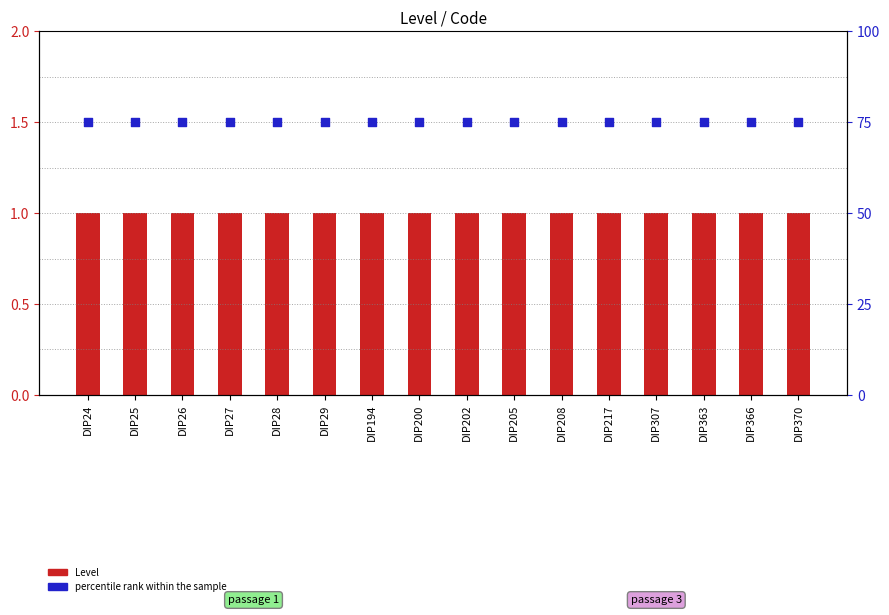

Which series has the largest Y range (max minus min)?

Level